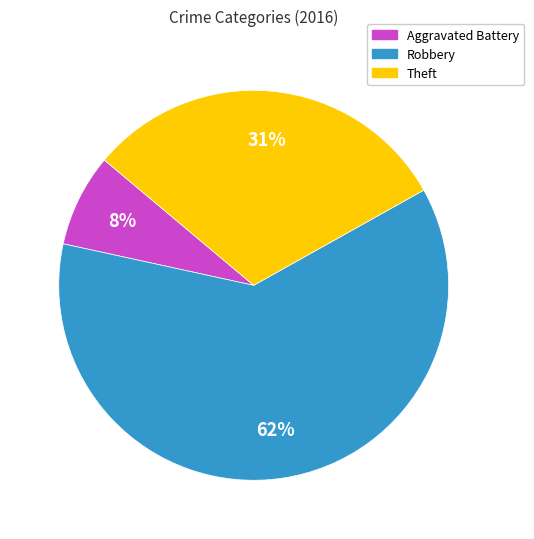

Is there any slice that represents more than half of the pie?

Yes